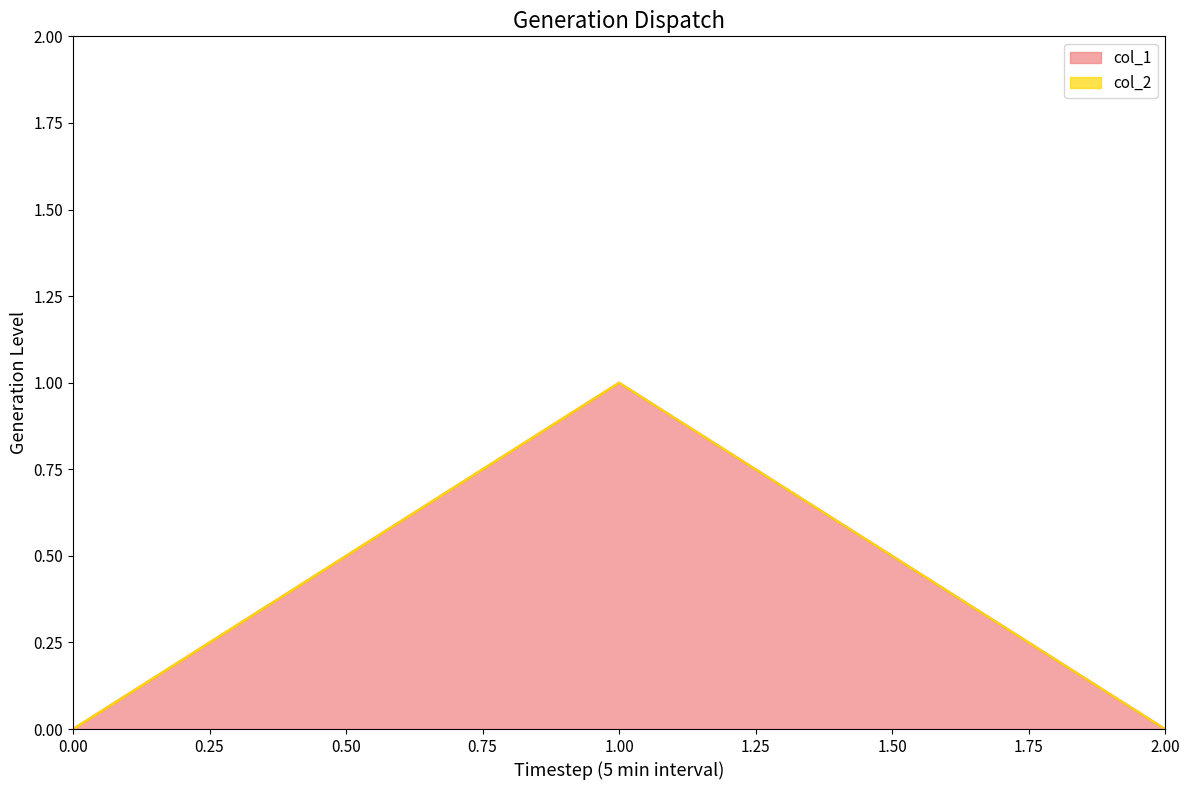

True or false: col_1 has a value of 0 at 1.00.

False